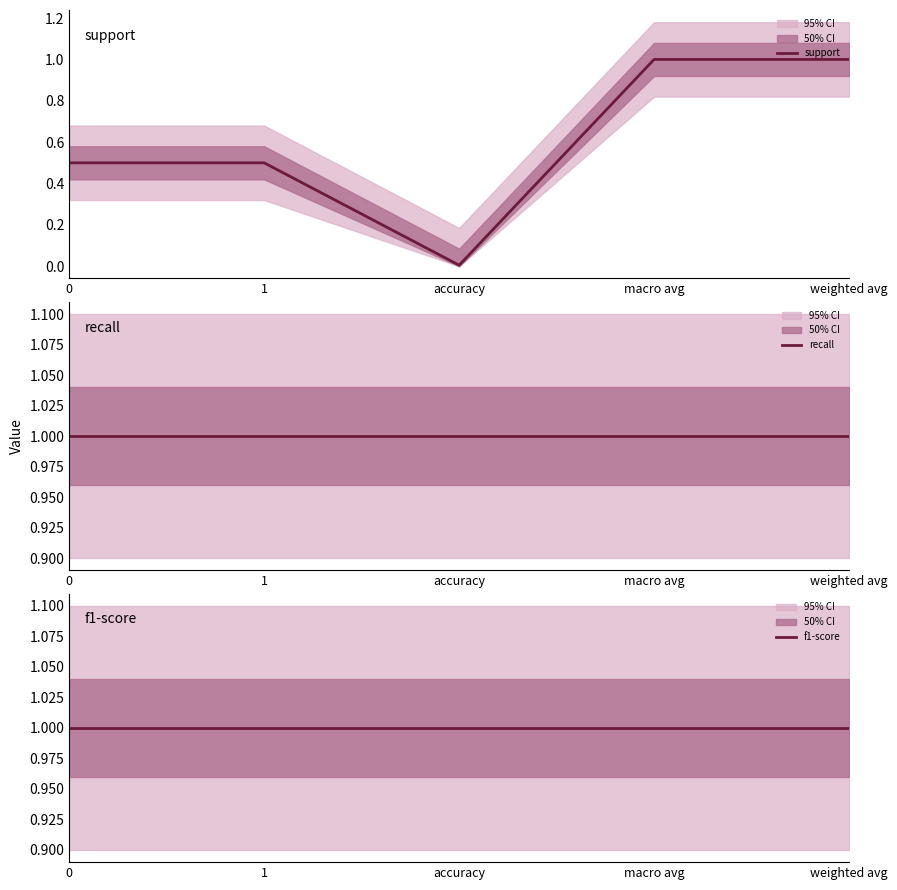

True or false: support and f1-score intersect in this chart.

False